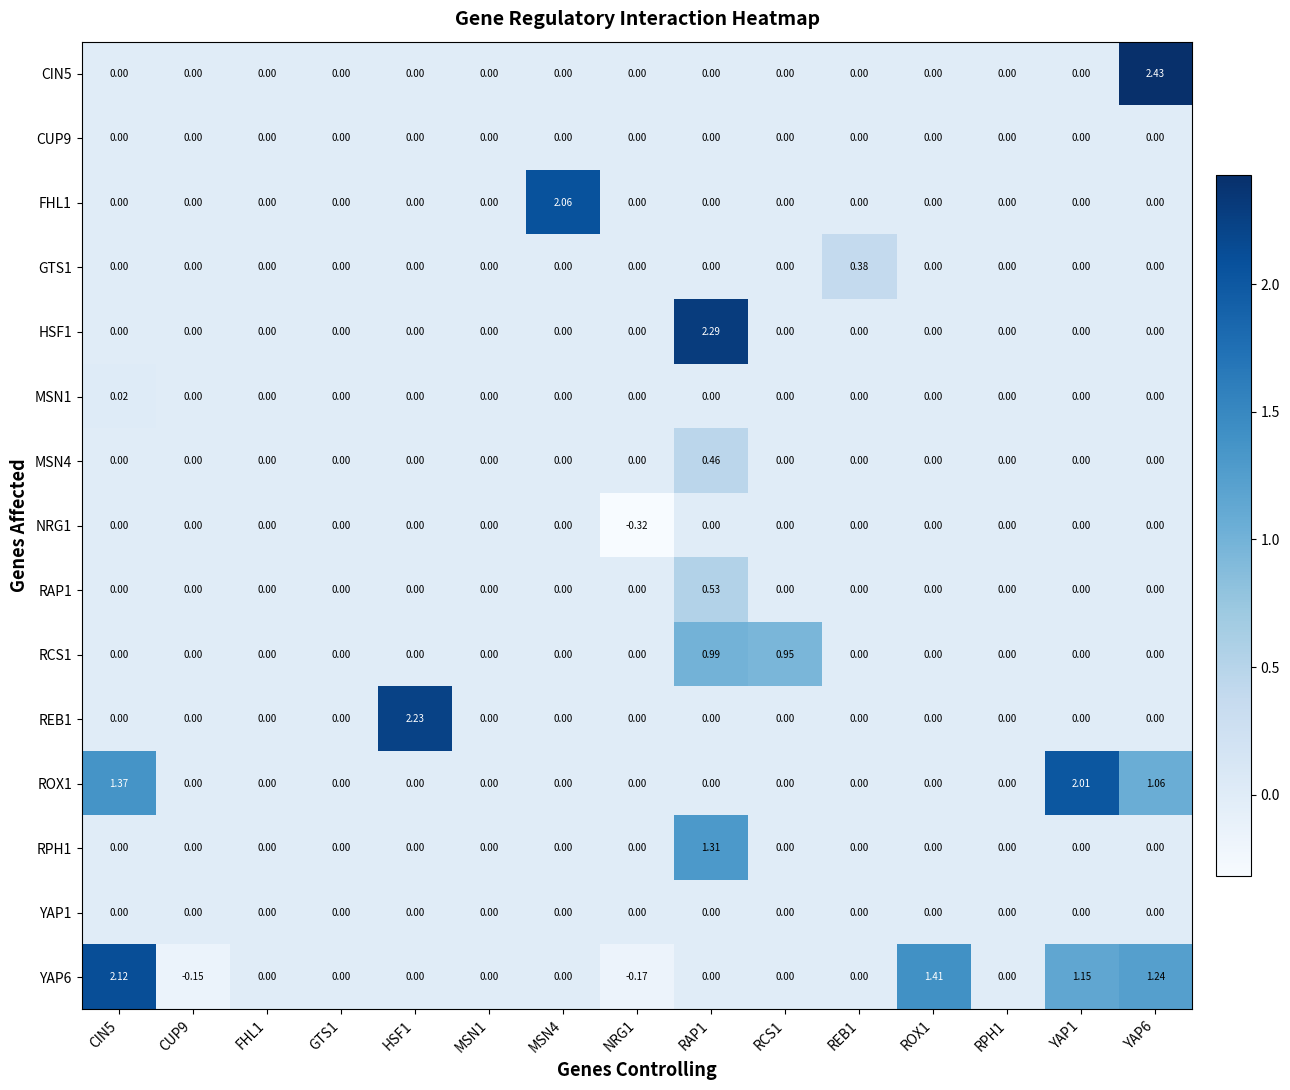

How many data points in REB1 are above 0?

1